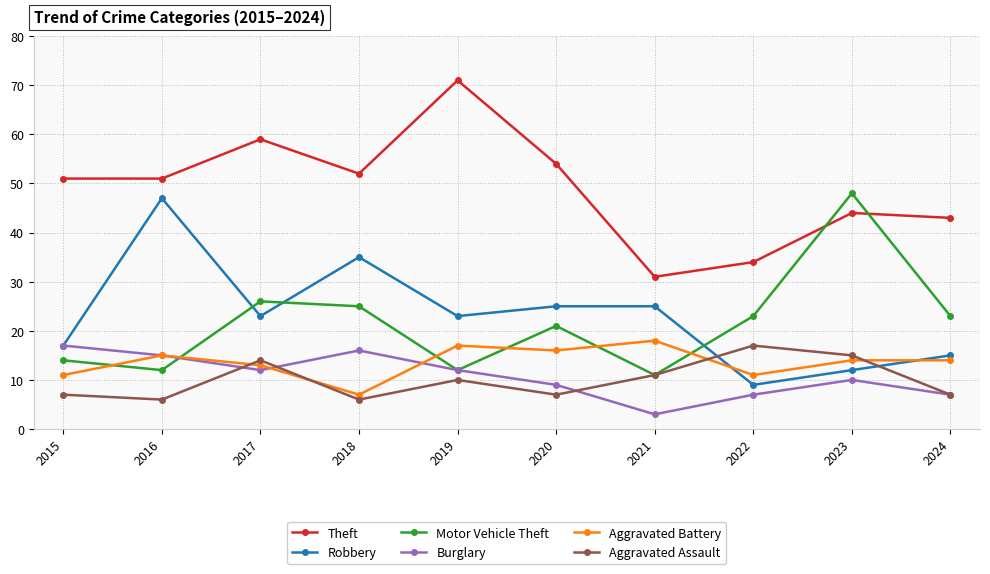

How many data points does each series have?

10